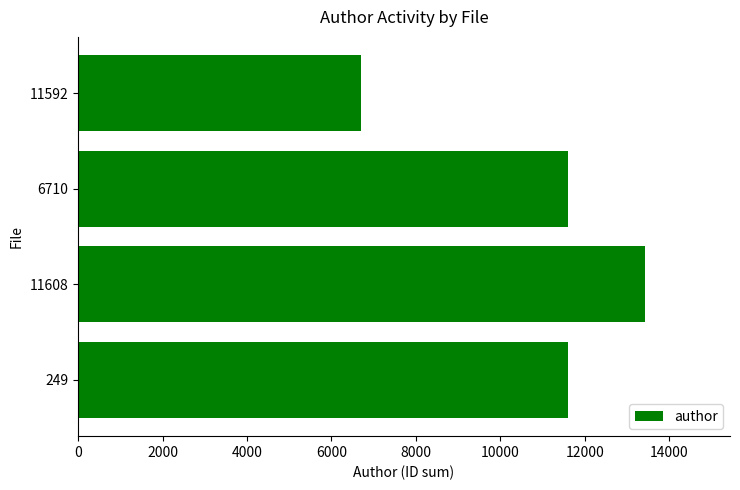

The value at 6710 is 18783. True or false?

False